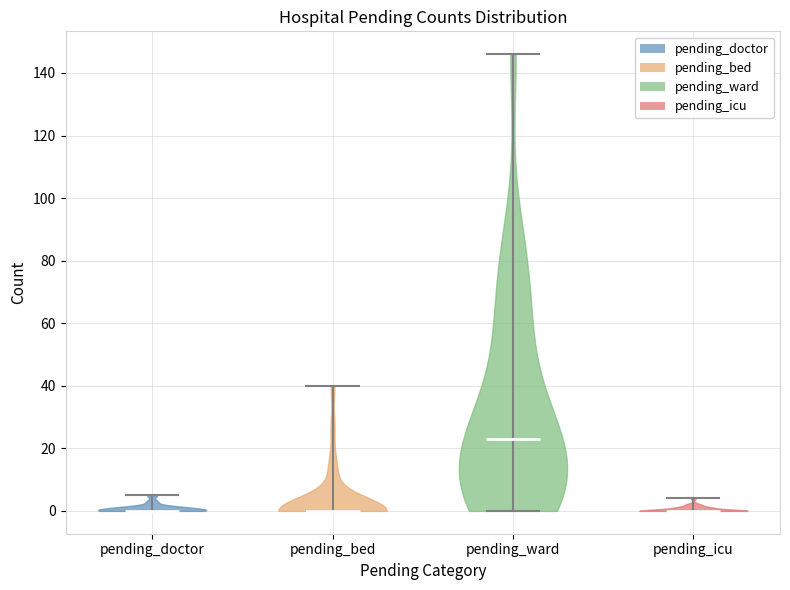

Where does the median line of the violin for pending_ward sit on the y-axis? The values are not printed on the chart, so give them approximately, as read against the axis.

24